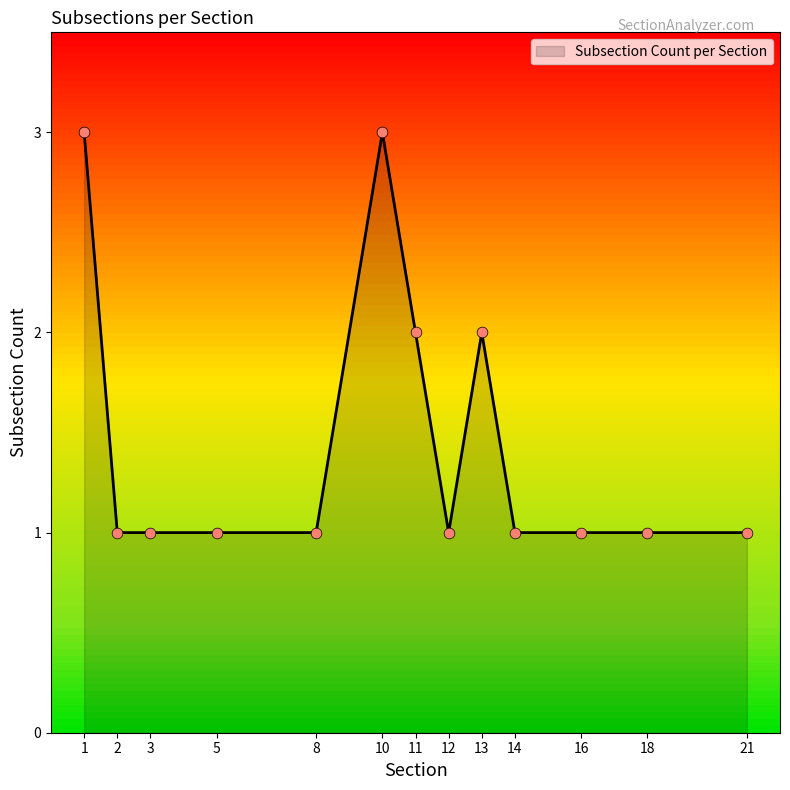

Approximately how many times larger is the value at 12 compared to 11?

0.5